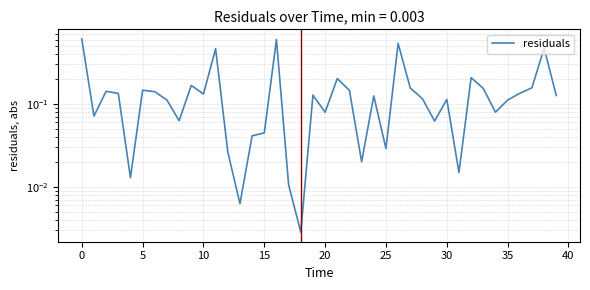

What is the label of the 34th point from the left?

33